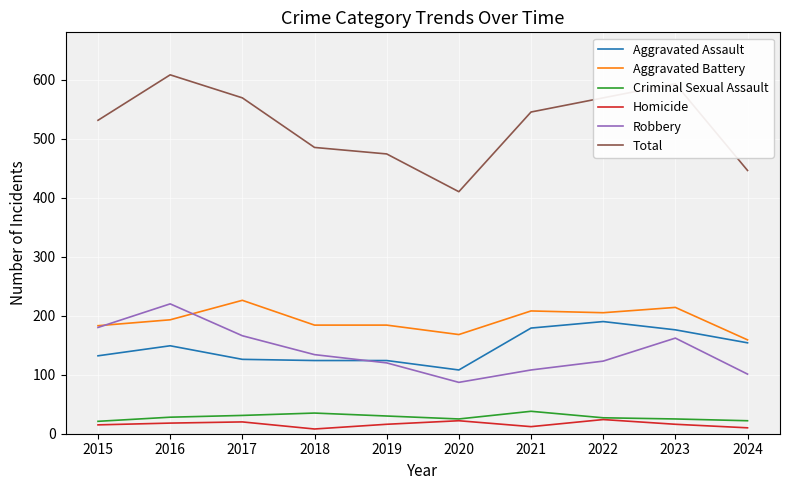

Which series has the largest total across all categories?

Total